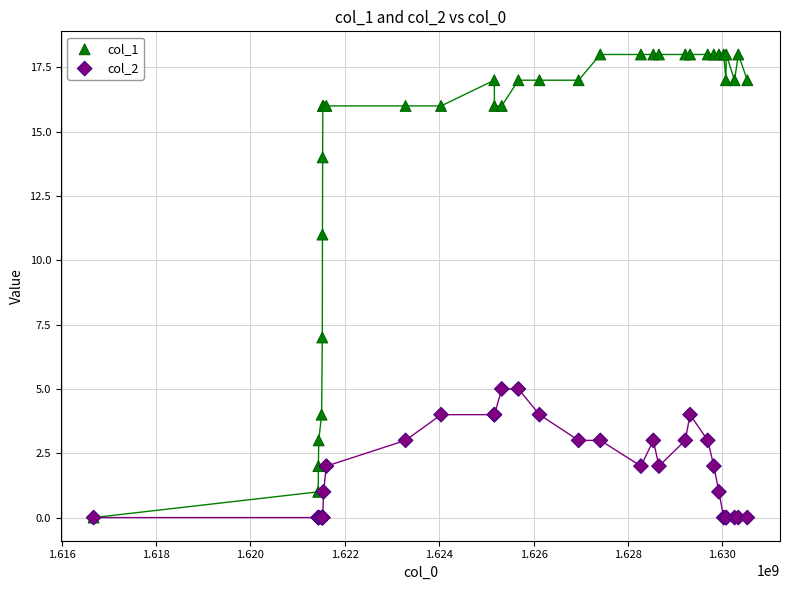

What are all the series names shown in the legend?

col_1, col_2